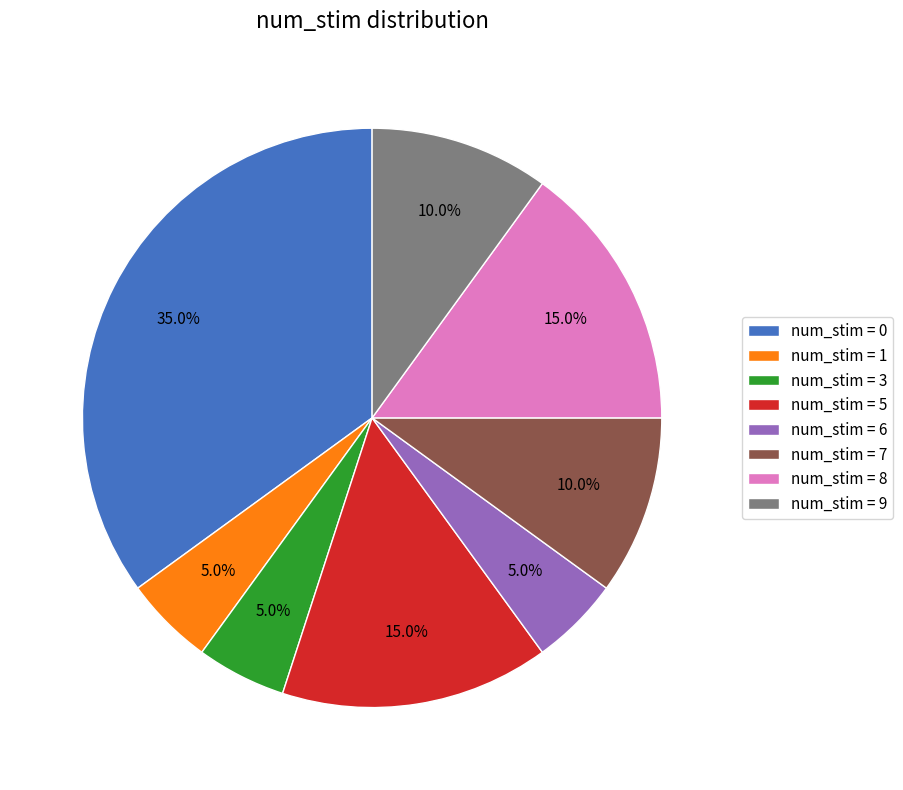

Approximately how many times larger is the value at num_stim = 1 compared to num_stim = 9?

0.5